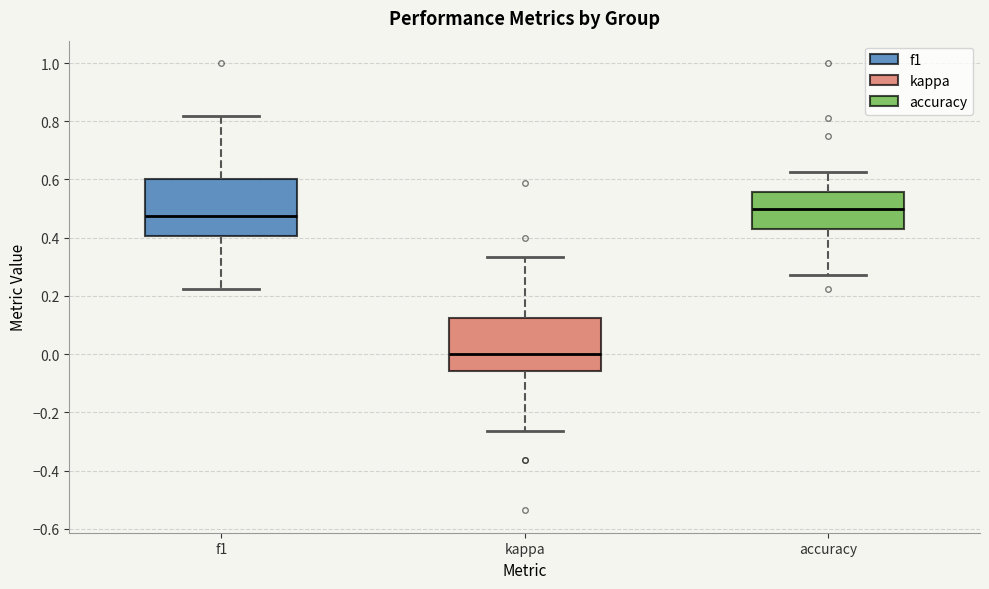

Where does the median line of the box for f1 sit on the y-axis? The values are not printed on the chart, so give them approximately, as read against the axis.

0.48